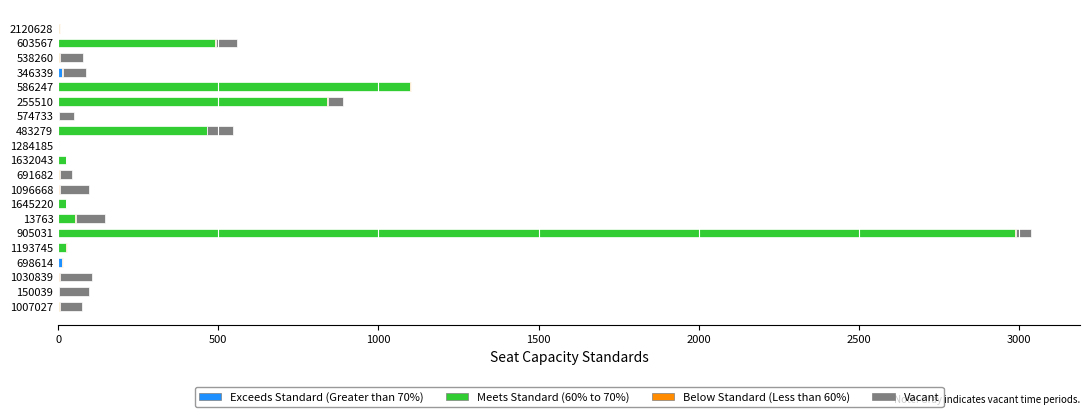

At which category is the sum across all series the highest?

905031